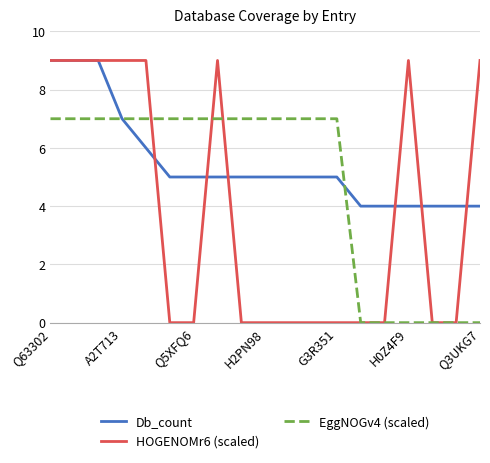

Which series has the largest total across all categories?

Db_count